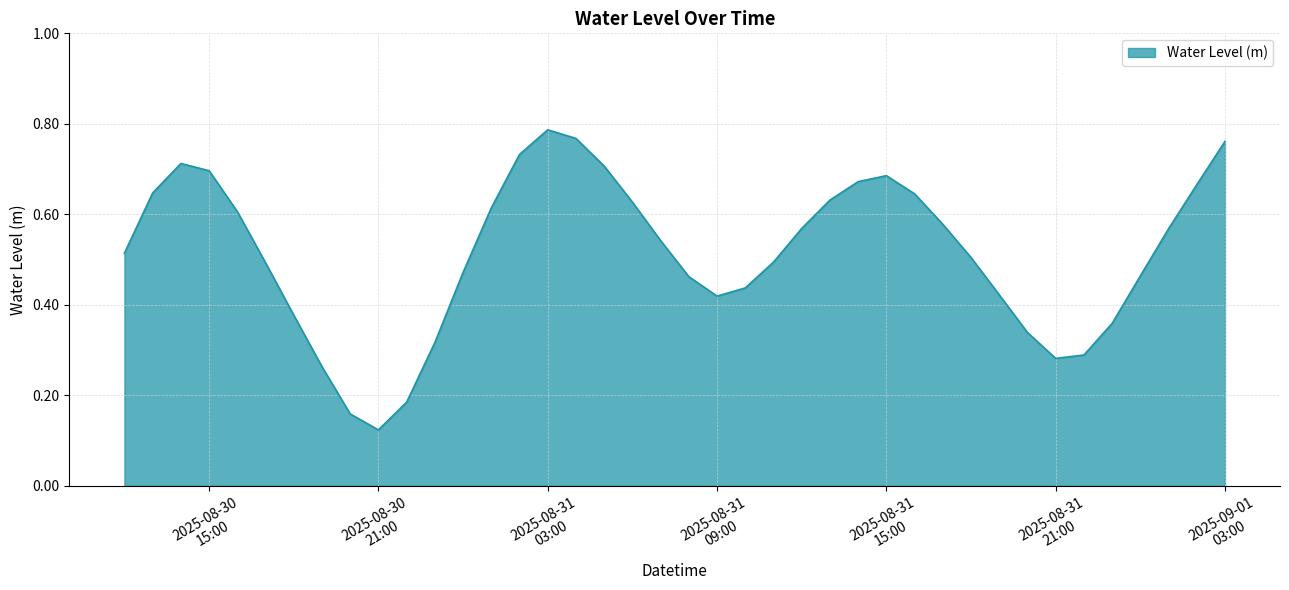

Reading left to right, list all the values displayed in this chart.

0.5	0.6	0.7	0.7	0.6	0.5	0.4	0.3	0.2	0.1	0.2	0.3	0.5	0.6	0.7	0.8	0.8	0.7	0.6	0.5	0.5	0.4	0.4	0.5	0.6	0.6	0.7	0.7	0.6	0.6	0.5	0.4	0.3	0.3	0.3	0.4	0.5	0.6	0.7	0.8